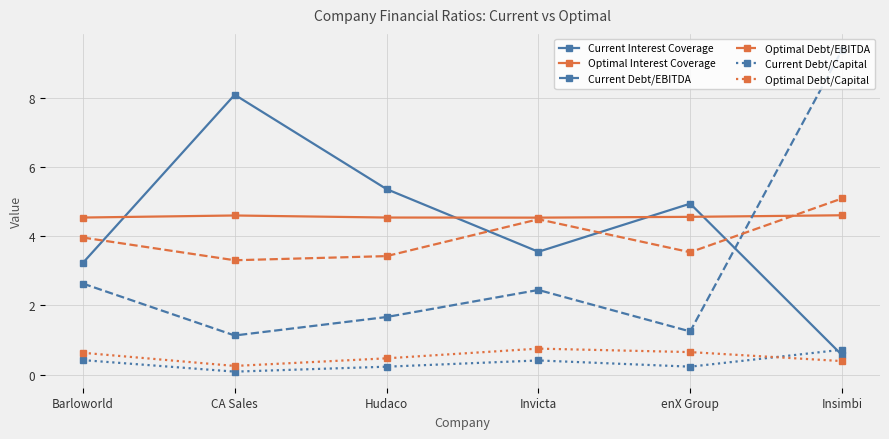

What is the label of the 4th point from the right?

Hudaco